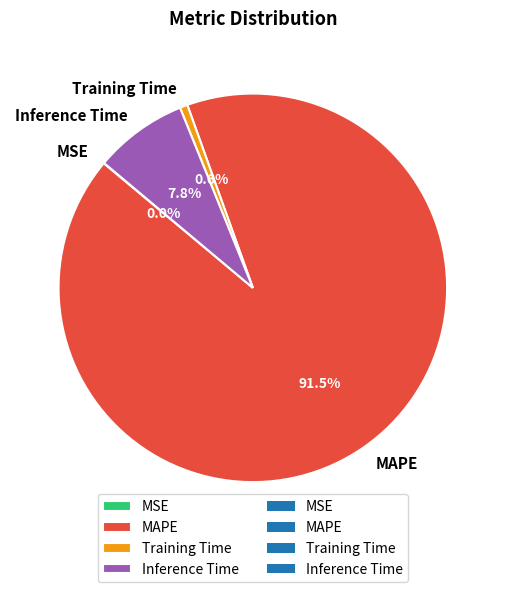

To the nearest percent, what is the difference between the largest and smallest slice percentages?

92%